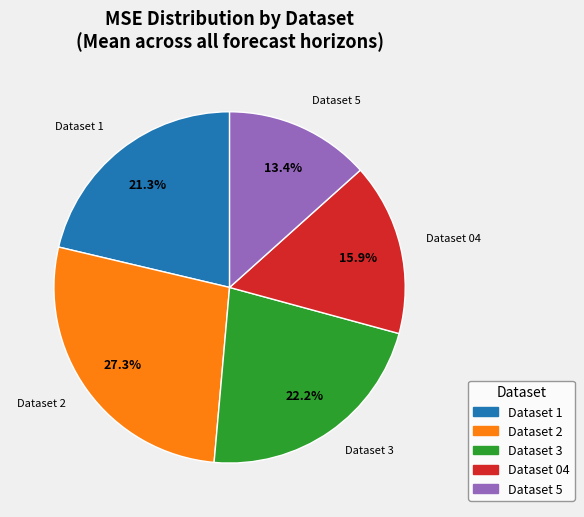

How many slices are in this pie chart?

5